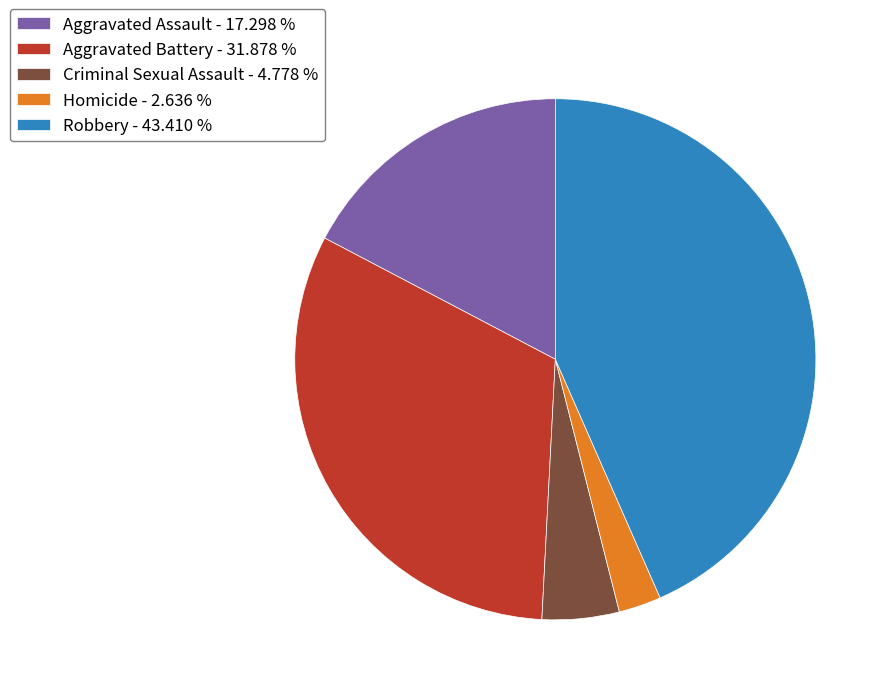

Rank the categories by value from highest to lowest.

Robbery, Aggravated Battery, Aggravated Assault, Criminal Sexual Assault, Homicide